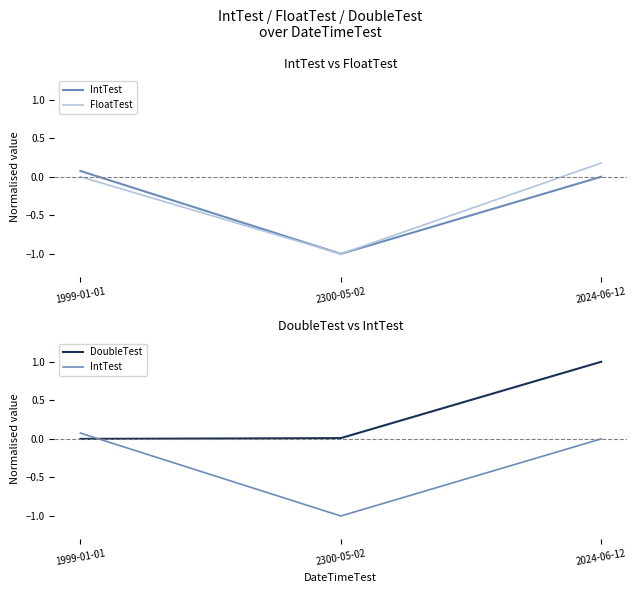

Is this an area chart (filled region under the line)?

No